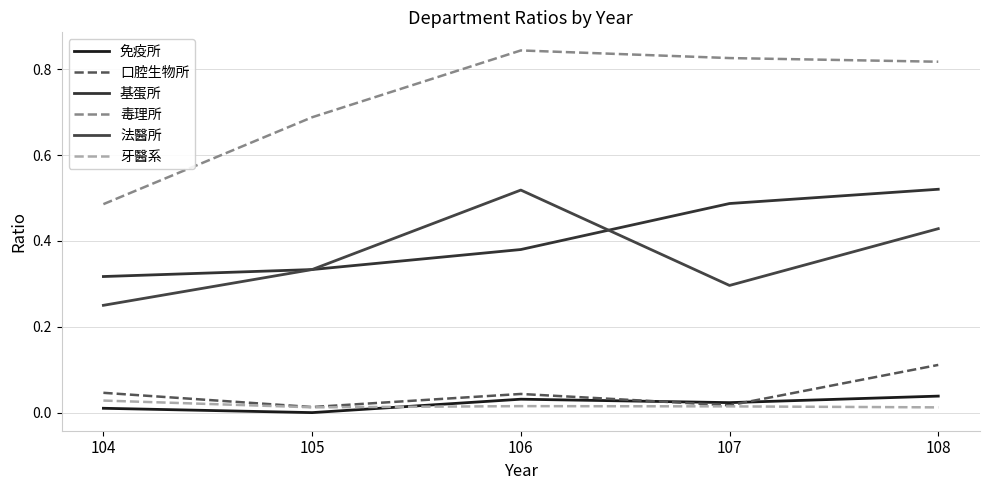

How many lines are shown in the chart?

6